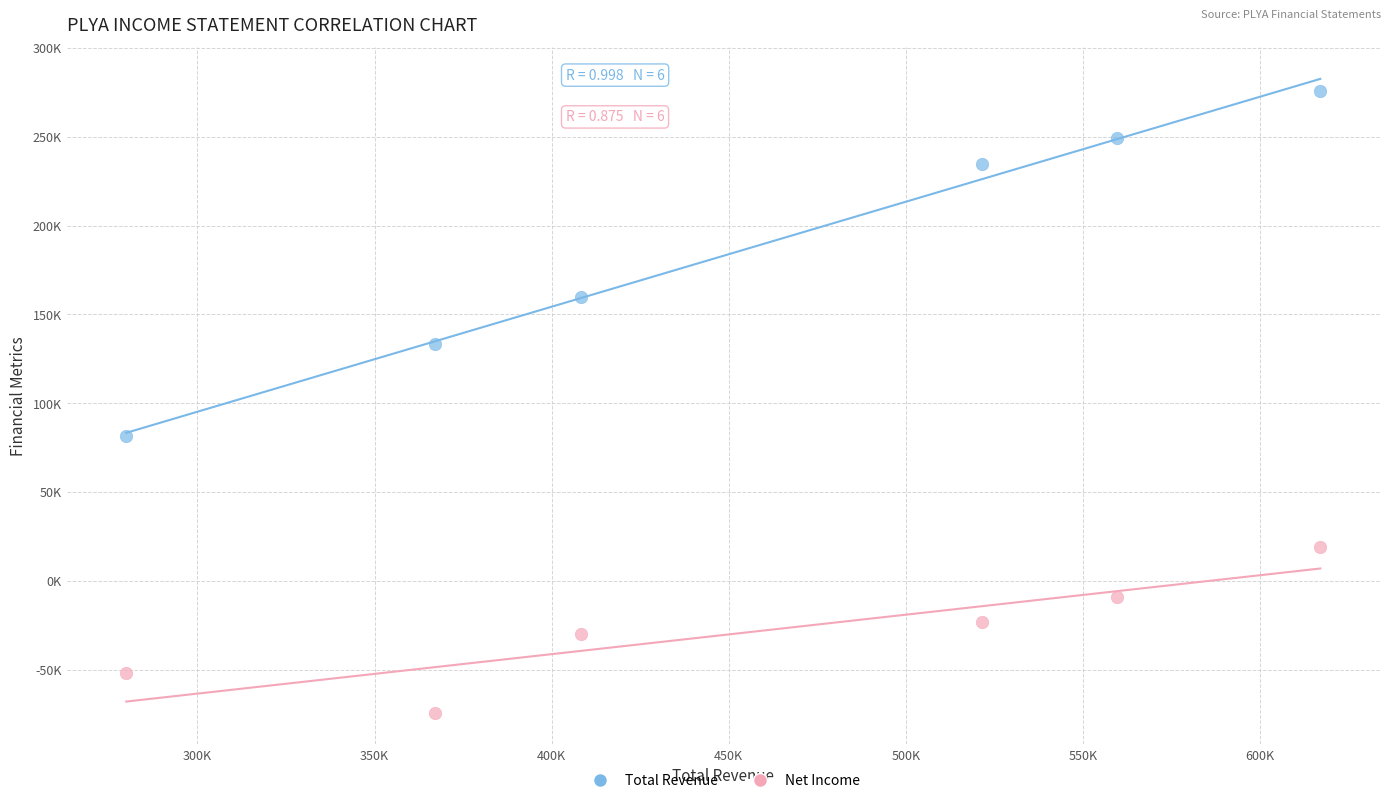

What are all the series names shown in the legend?

Total Revenue, Net Income